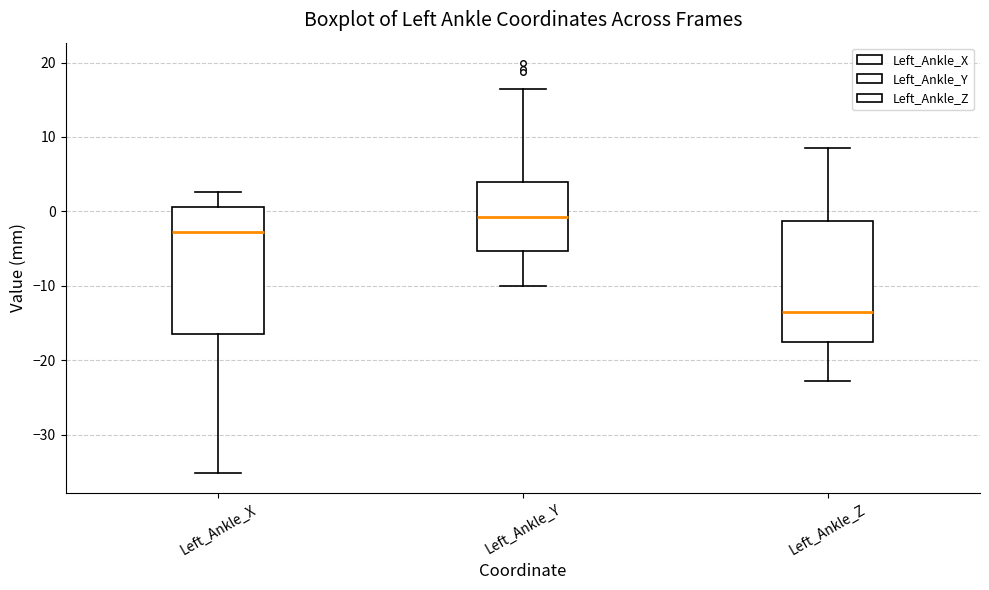

Reading left to right, read every box against the y-axis: the position of its median line, the range the box covers, and the ends of its whiskers. The values are not printed on the chart, so give them approximately, as read against the axis.

Left_Ankle_X: median -3, box -17 to 1, whiskers -35 to 3
Left_Ankle_Y: median -1, box -5 to 4, whiskers -10 to 16
Left_Ankle_Z: median -14, box -18 to -1, whiskers -23 to 9